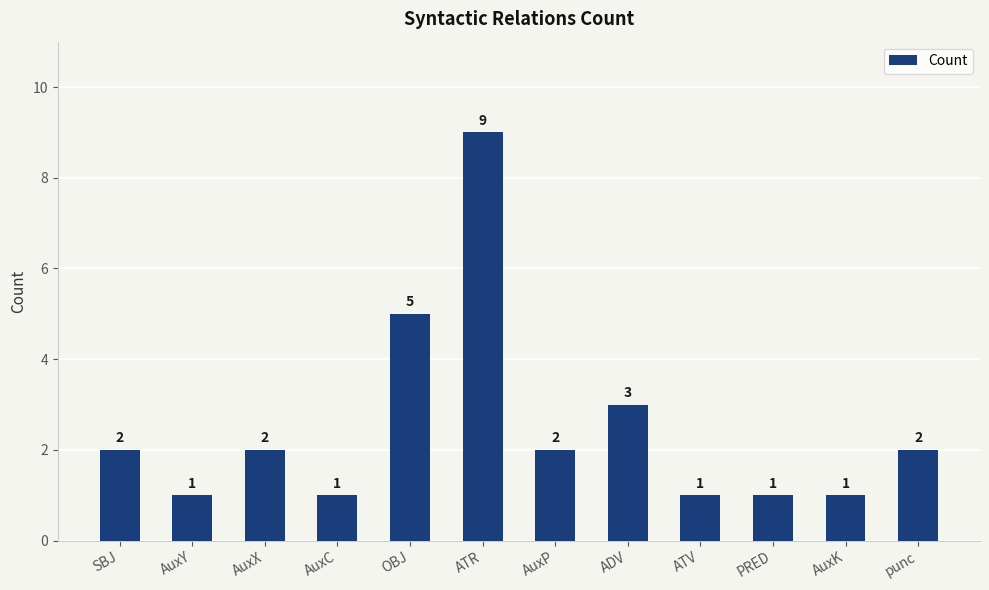

Reading left to right, what are all the values shown in this chart?

SBJ=2	AuxY=1	AuxX=2	AuxC=1	OBJ=5	ATR=9	AuxP=2	ADV=3	ATV=1	PRED=1	AuxK=1	punc=2